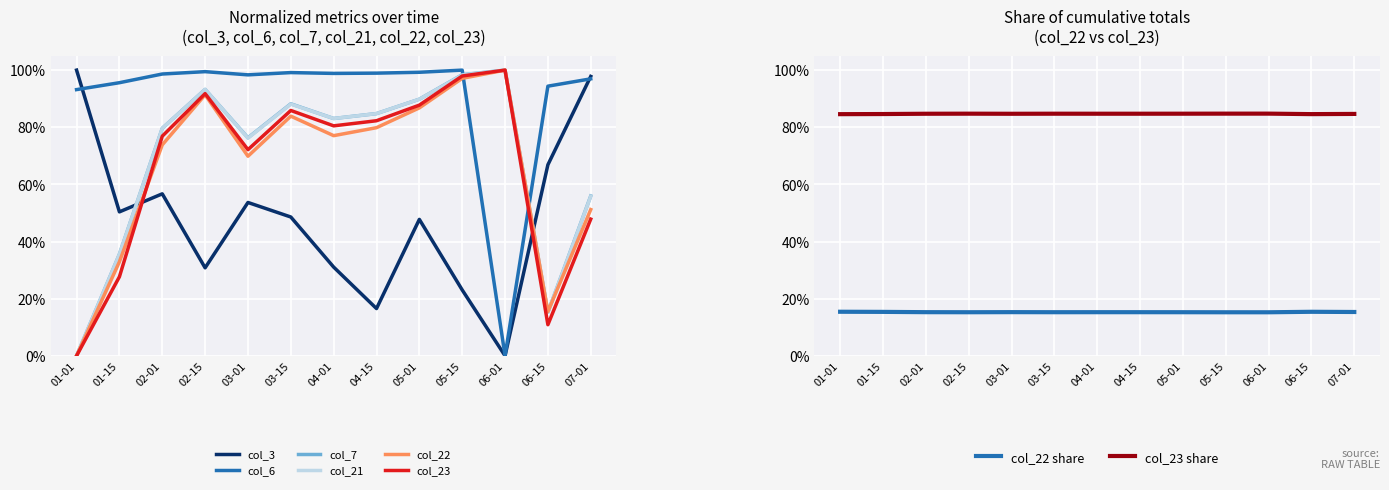

Read the col_21 value at 06-01.

100.0